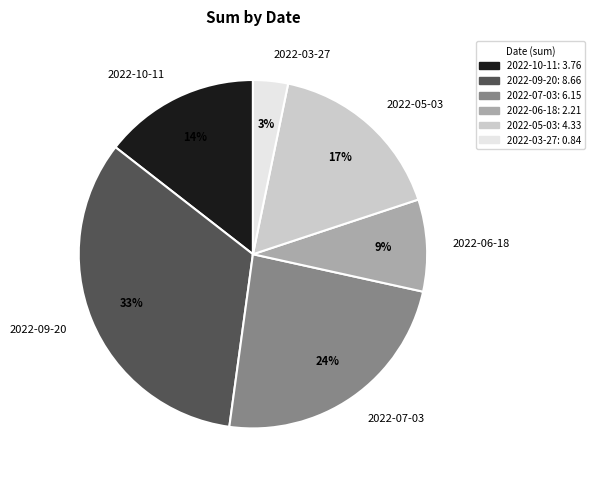

Does any single category account for the majority?

No